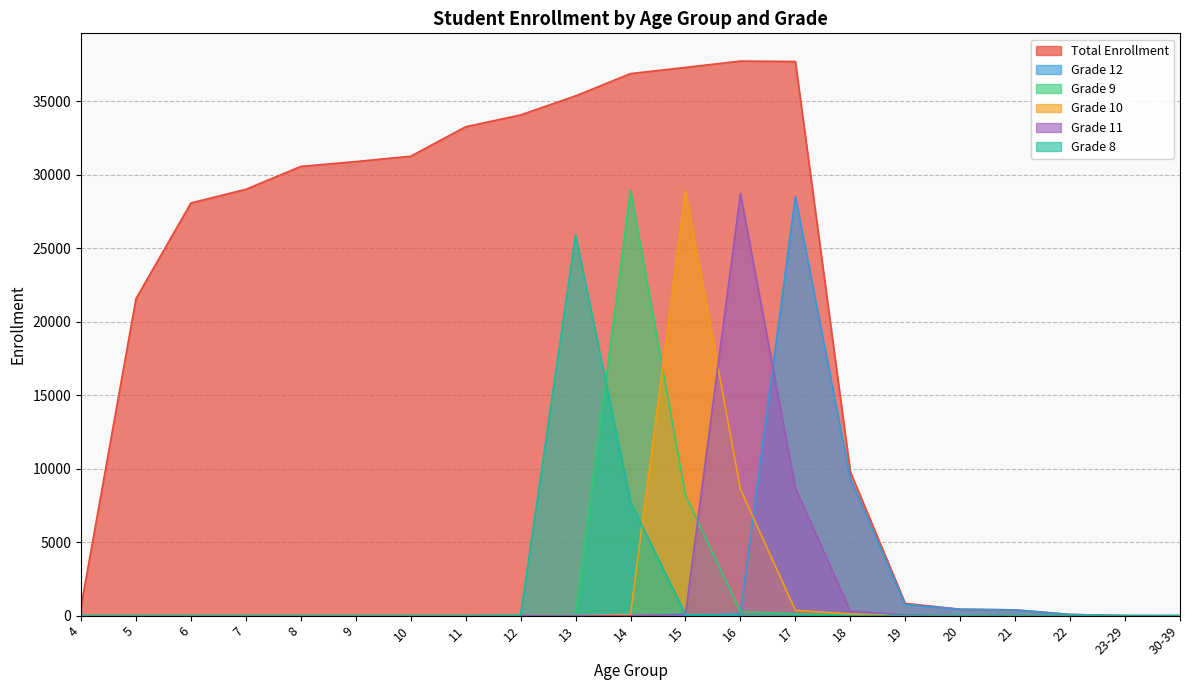

Where is the first local maximum for Grade 10?

15